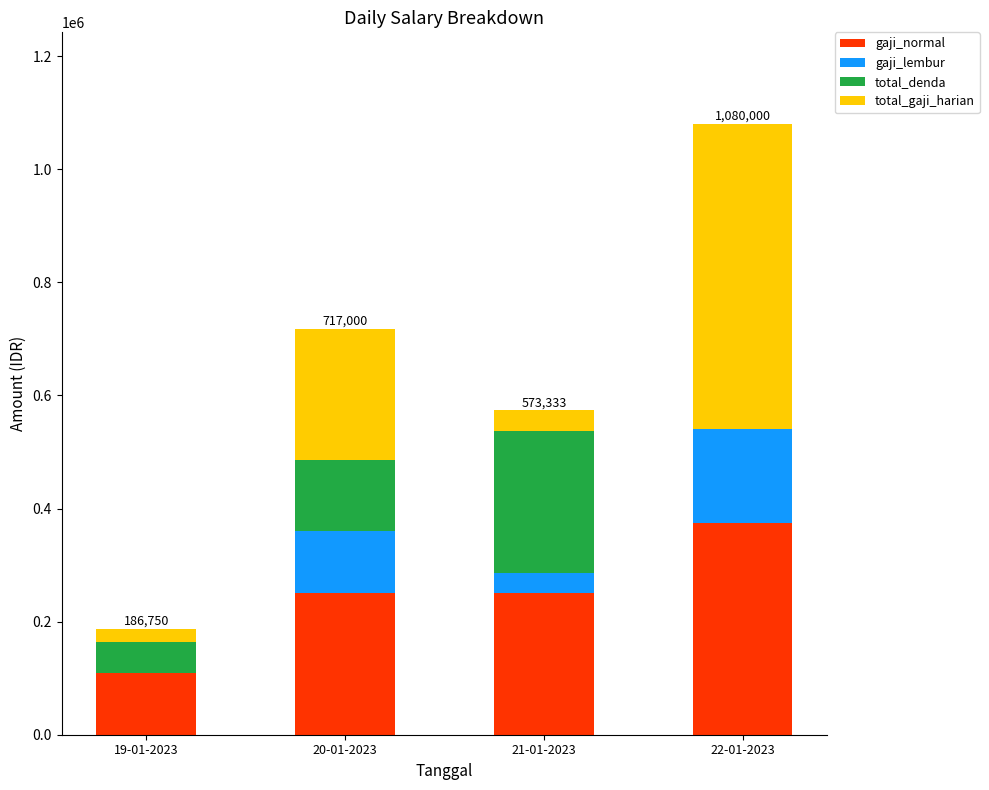

What is the total value across all series at 22-01-2023?

1080000.0